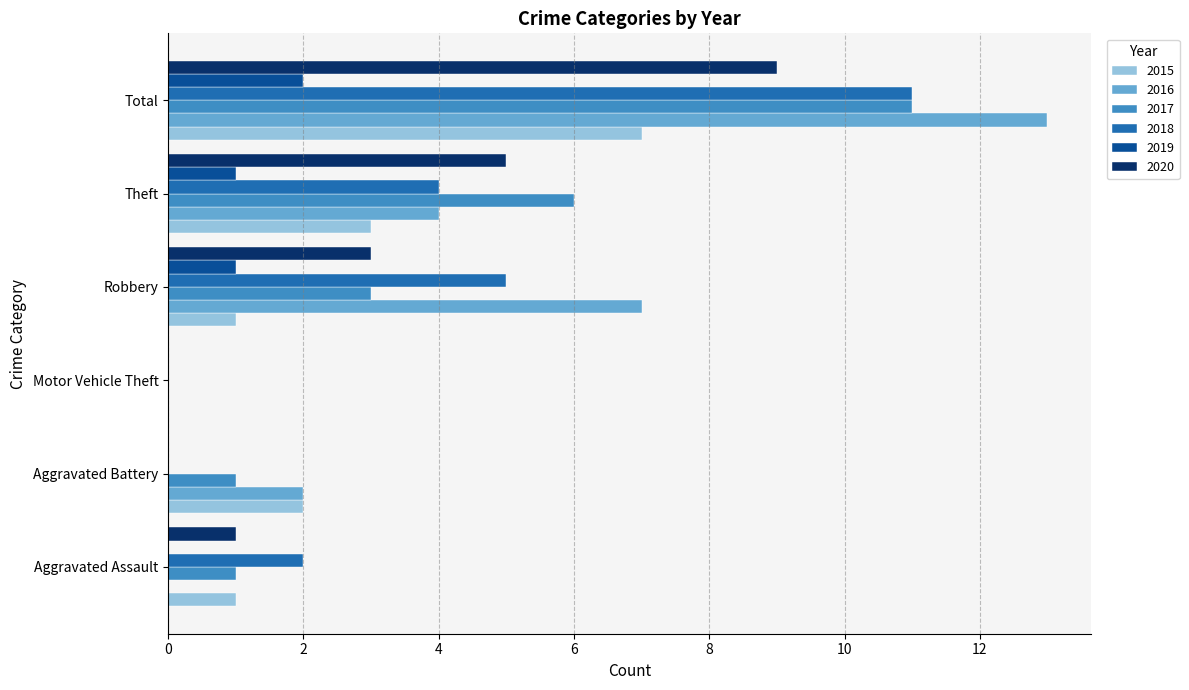

How many values in 2015 are above zero?

5